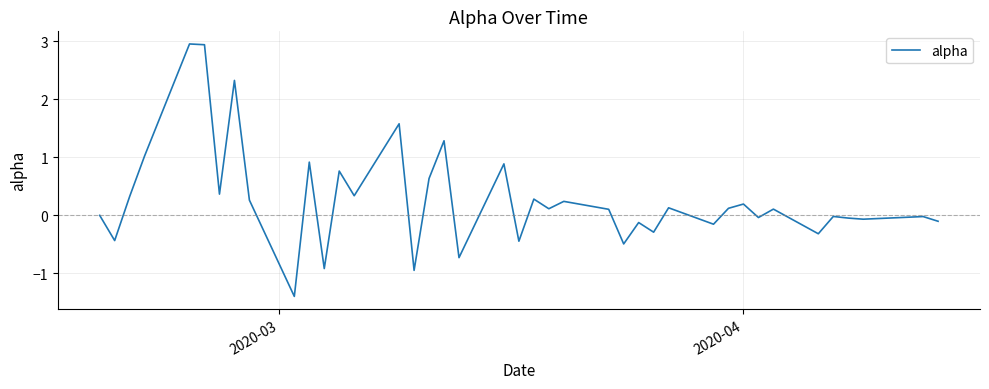

What is the minimum value shown in the chart?

-1.4